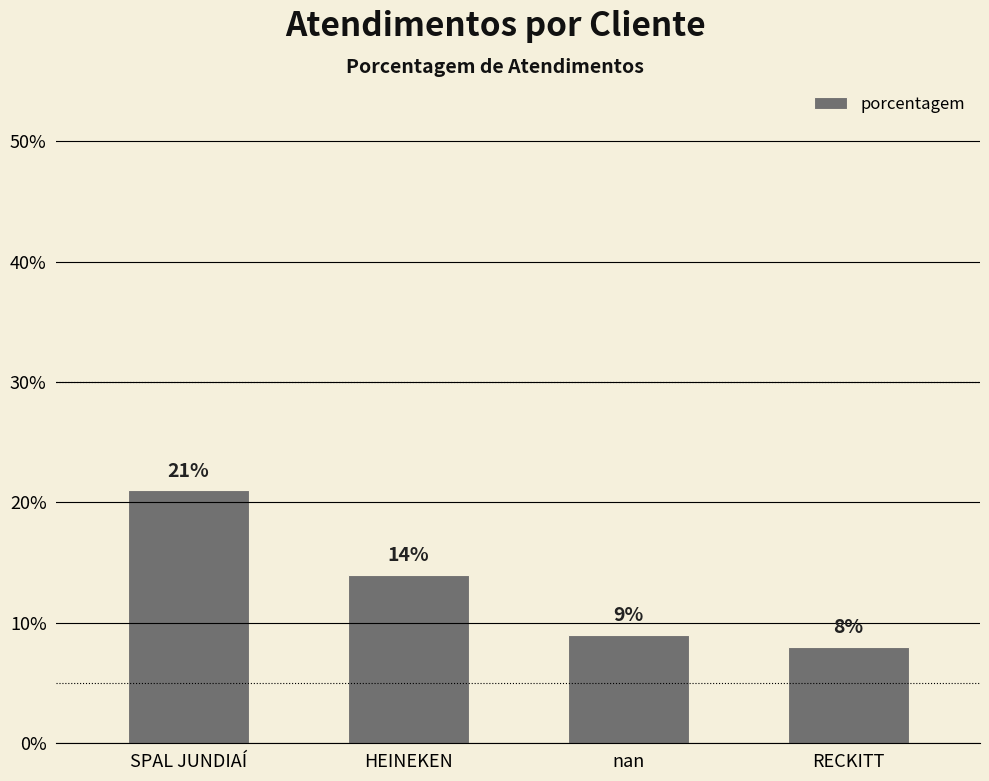

The value at SPAL JUNDIAÍ is 21. True or false?

True